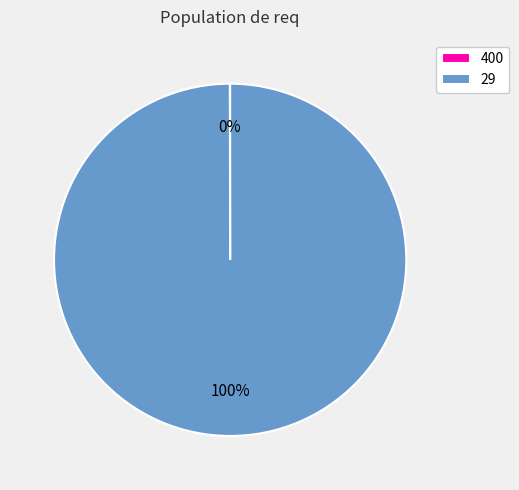

To the nearest percent, what is the difference between the largest and smallest slice percentages?

100%